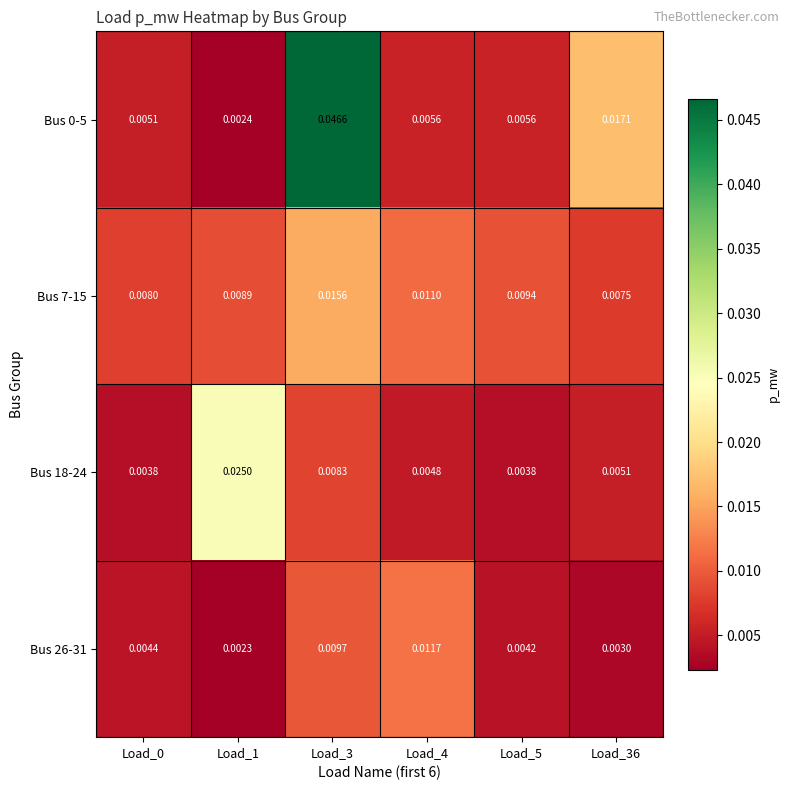

Is the value of Bus 0-5 at Load_3 greater than the value of Bus 26-31 at Load_4?

Yes